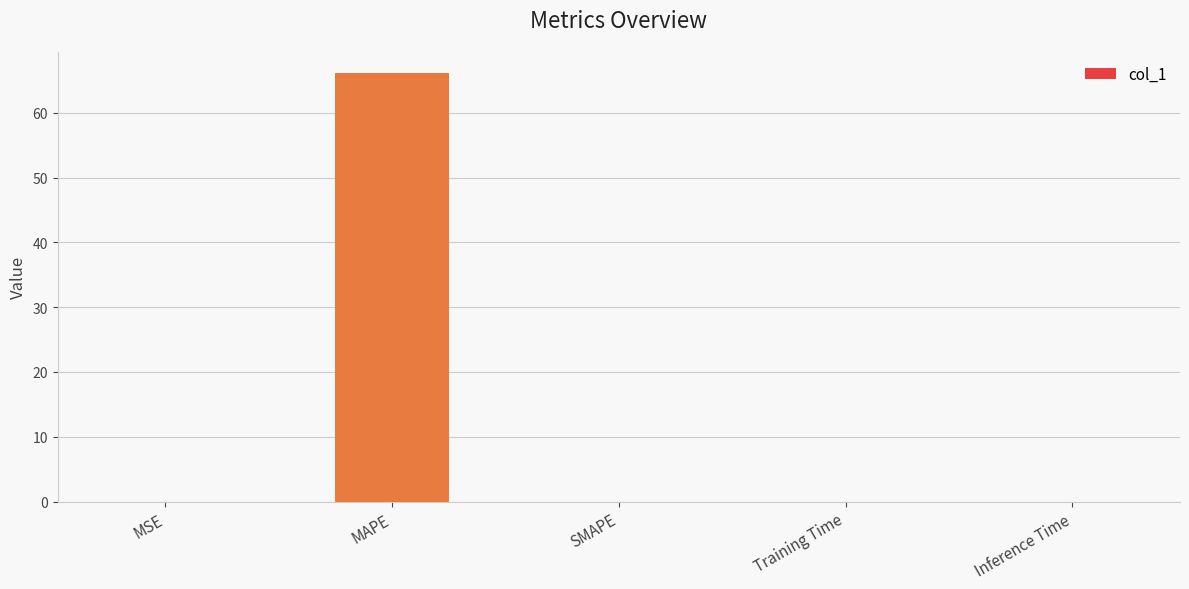

Read the value at MAPE.

66.1